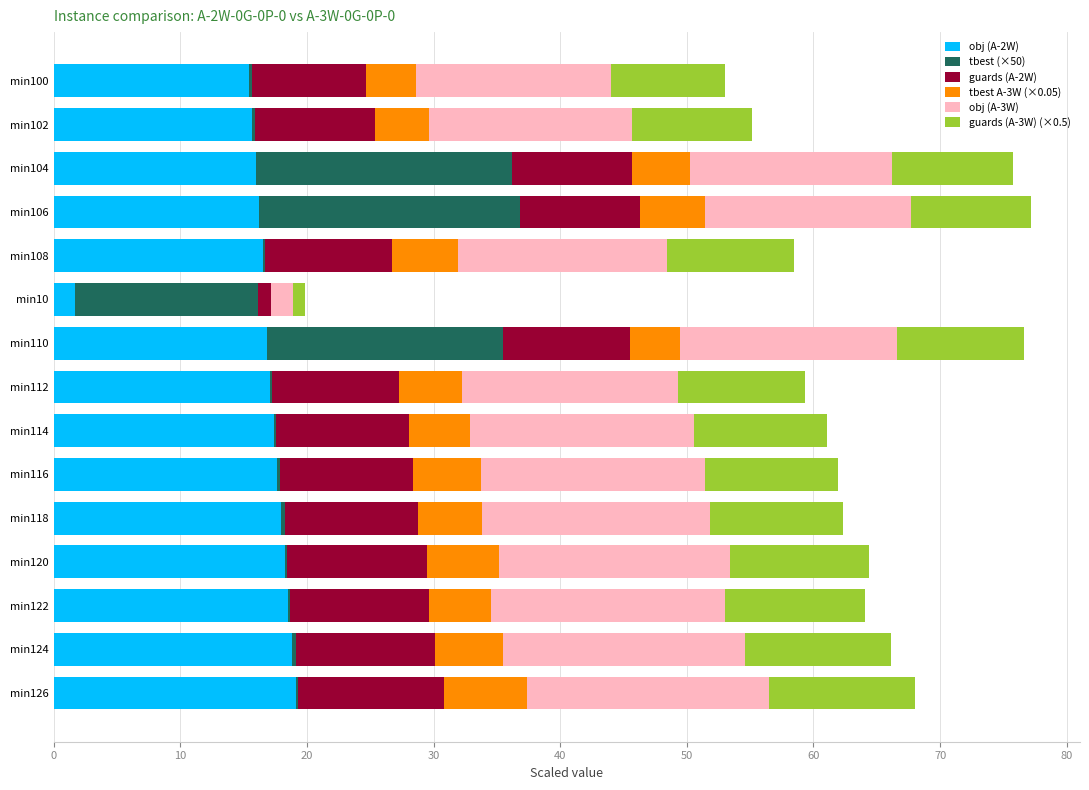

What is the highest value of the obj (A-2W) series?

19.1